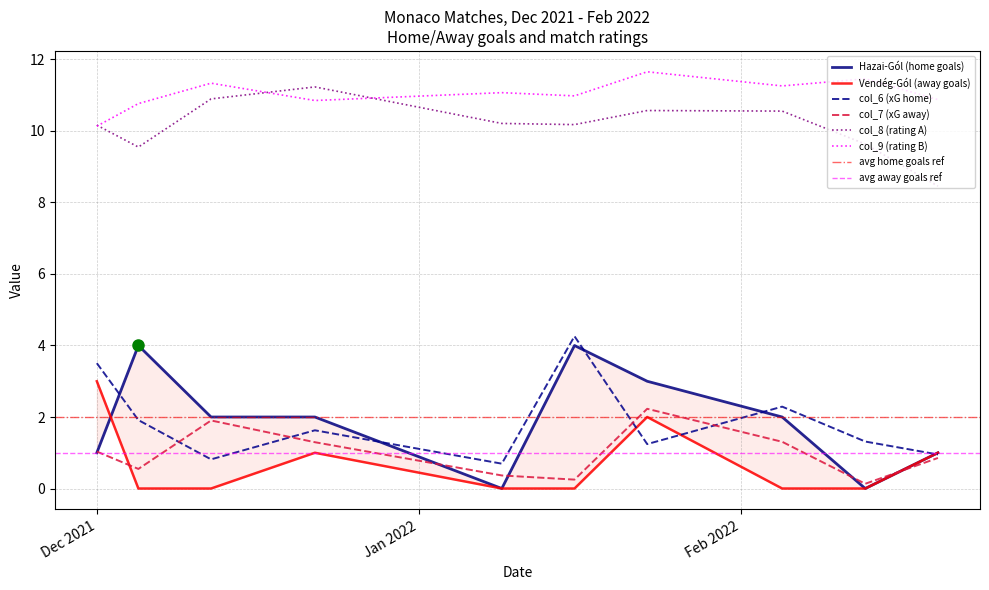

Is this an area chart (filled region under the line)?

No